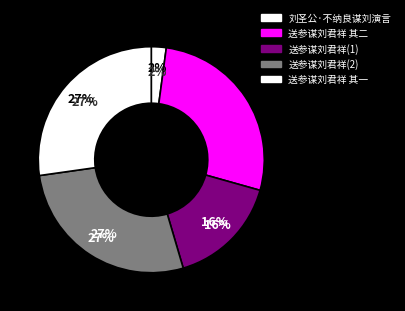

To the nearest percent, what percentage of the pie is 送参谋刘君祥 其二?

27%